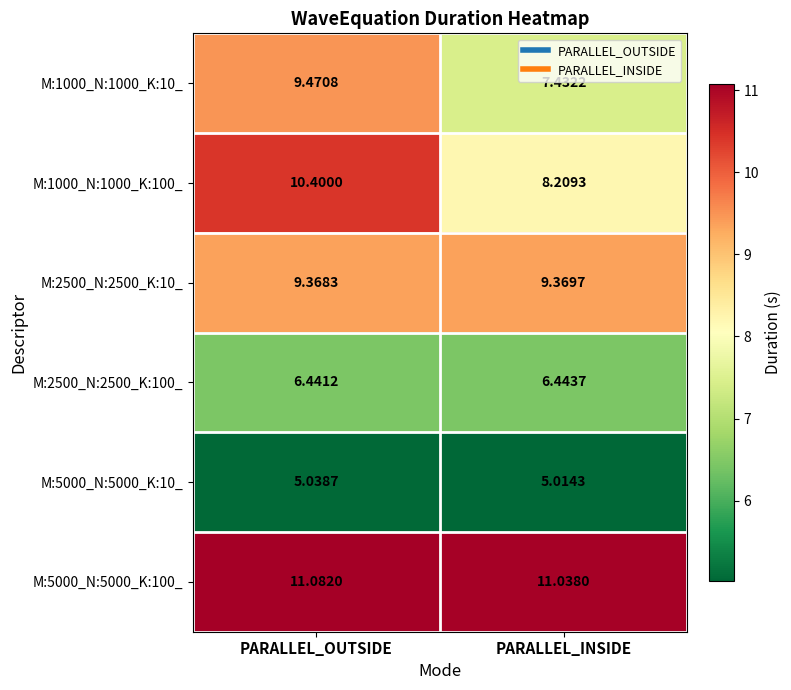

Rank the categories by M:5000_N:5000_K:10_ value from lowest to highest.

PARALLEL_INSIDE, PARALLEL_OUTSIDE